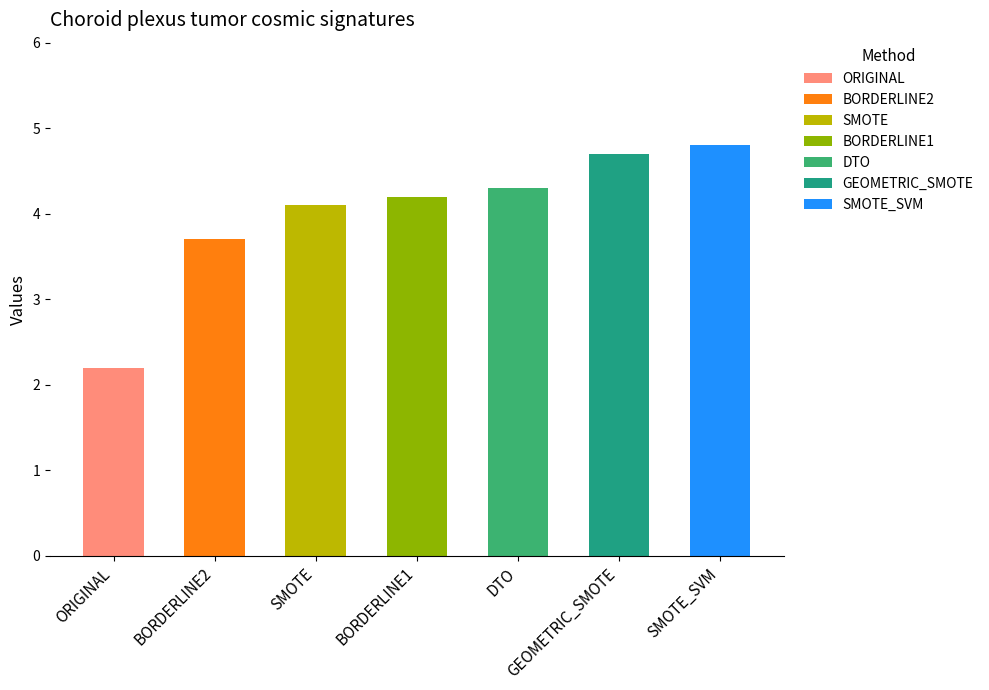

Reading left to right, what are all the values shown in this chart?

ORIGINAL=2.2	BORDERLINE2=3.7	SMOTE=4.1	BORDERLINE1=4.2	DTO=4.3	GEOMETRIC_SMOTE=4.7	SMOTE_SVM=4.8